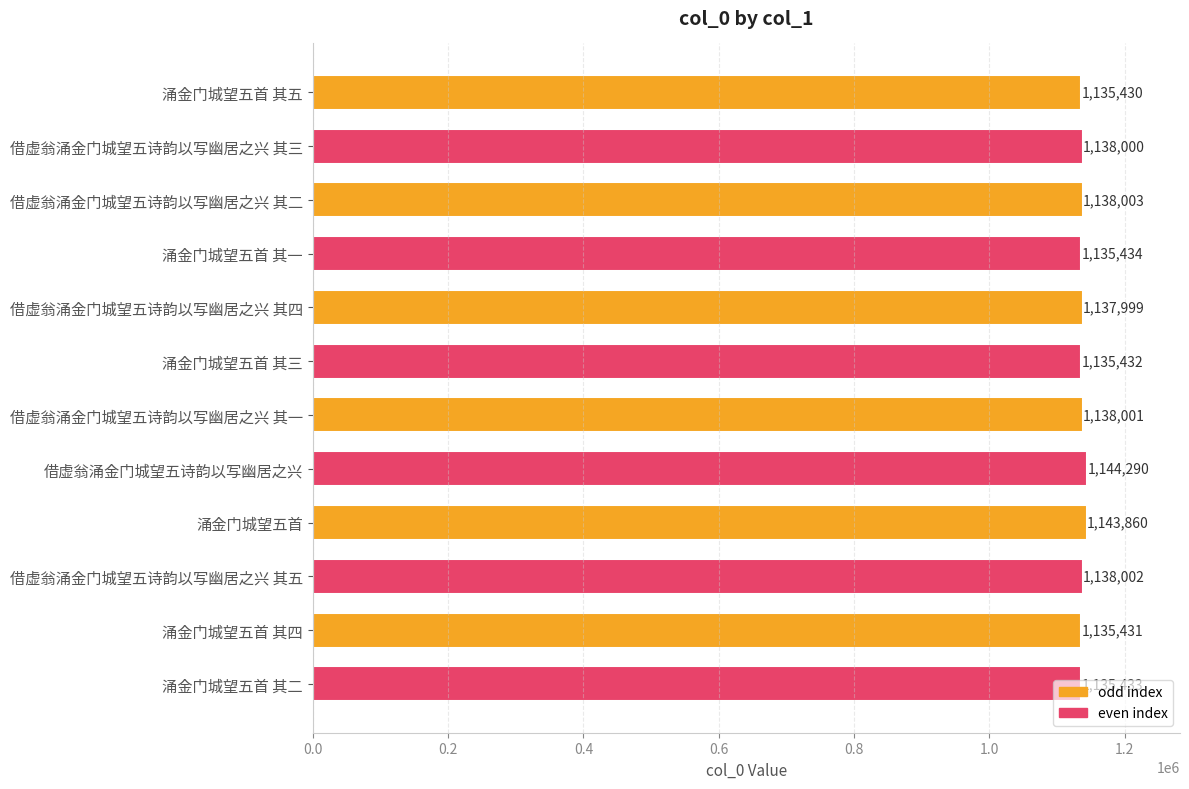

What position from the bottom is 涌金门城望五首?

4